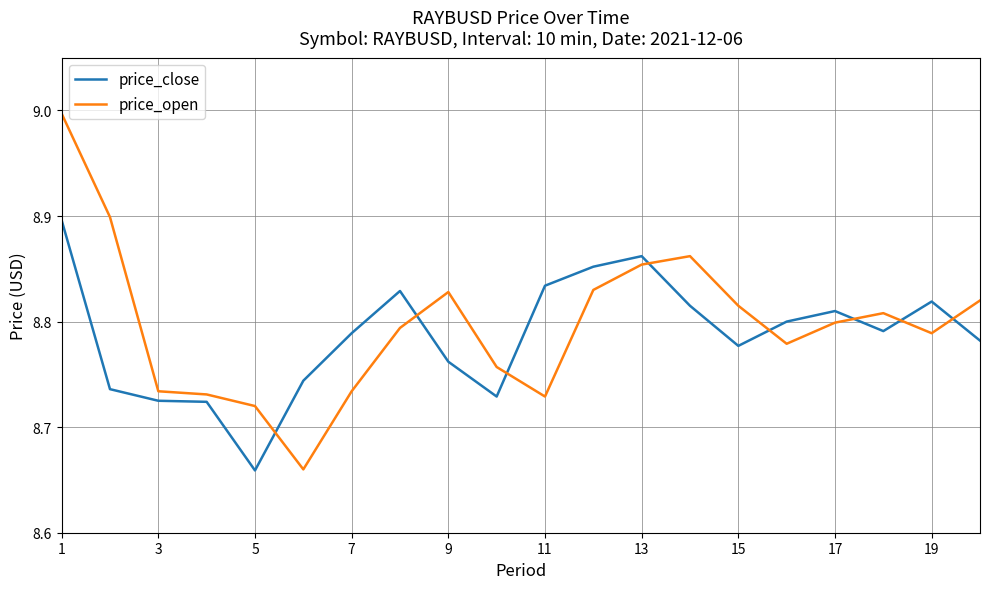

What is the maximum value shown in the chart?

9.0